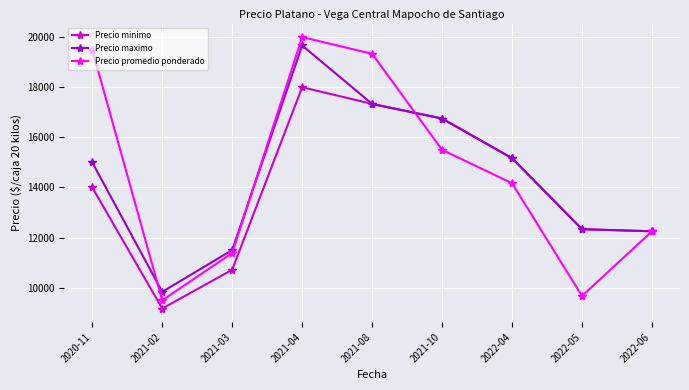

Reading right to left, what are all the values shown in this chart?

Precio minimo: 2022-06=12250.0	2022-05=12333.3	2022-04=15166.7	2021-10=16750.0	2021-08=17333.3	2021-04=18000.0	2021-03=10714.3	2021-02=9166.7	2020-11=14000.0
Precio maximo: 2022-06=12250.0	2022-05=12333.3	2022-04=15166.7	2021-10=16750.0	2021-08=17333.3	2021-04=19666.7	2021-03=11500.0	2021-02=9833.3	2020-11=15000.0
Precio promedio ponderado: 2022-06=12250.0	2022-05=9666.7	2022-04=14166.7	2021-10=15500.0	2021-08=19333.3	2021-04=20000.0	2021-03=11381.7	2021-02=9493.3	2020-11=19500.0